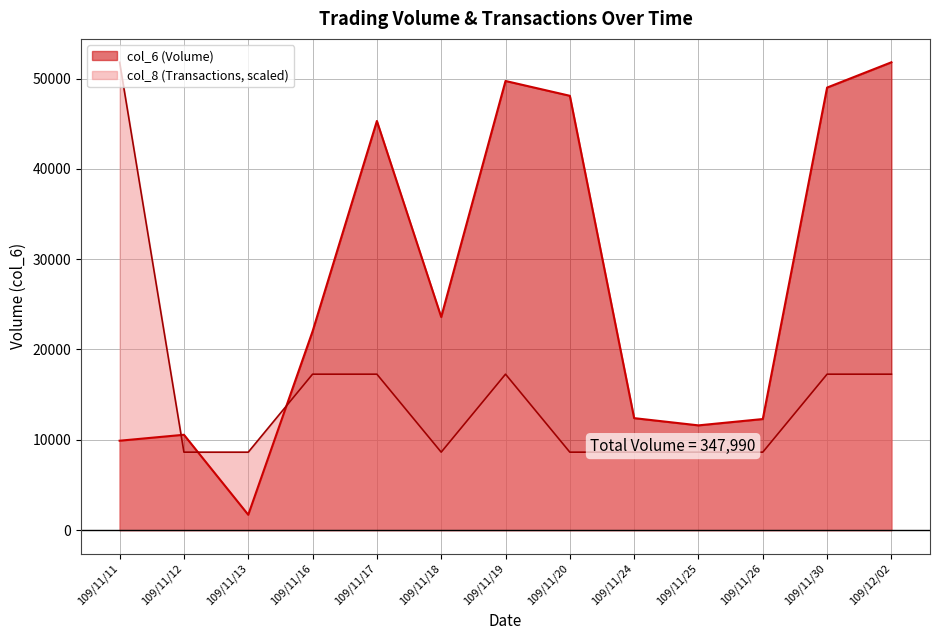

What is the difference between the maximum and minimum values in the col_8 (Transactions) series?

43166.7